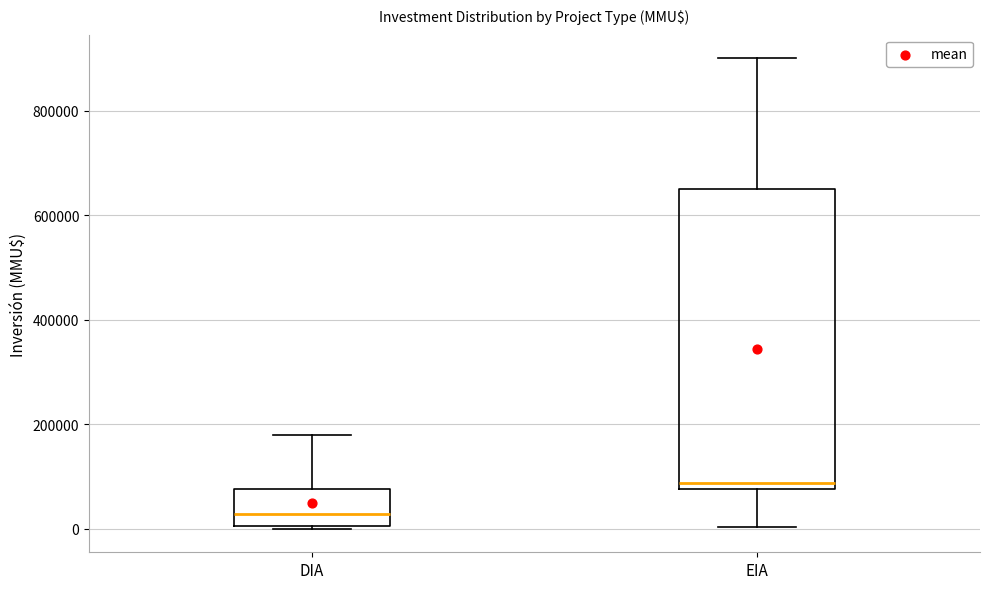

Which box has the highest median line?

EIA